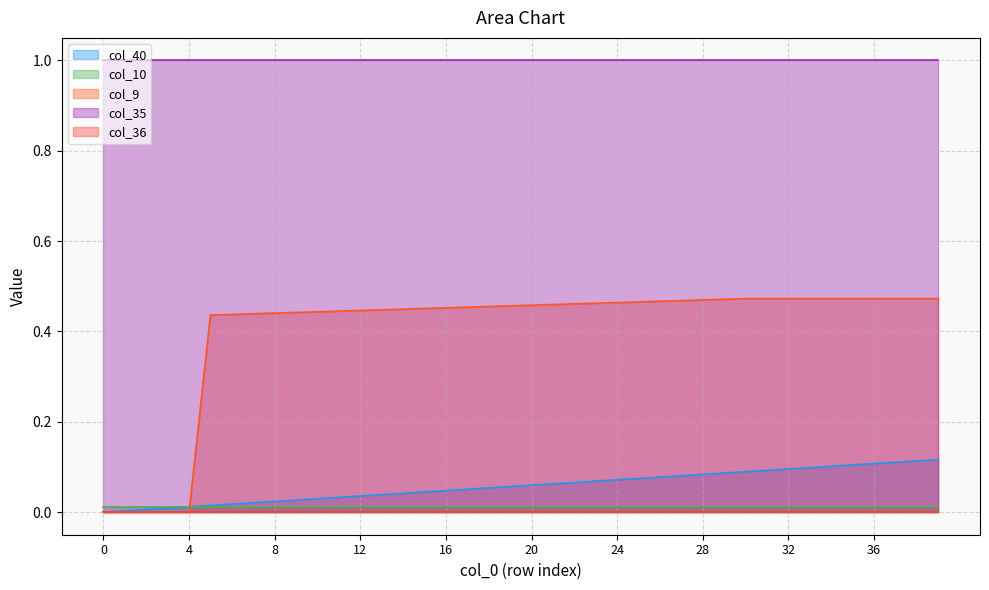

Count the number of categories in the chart.

40